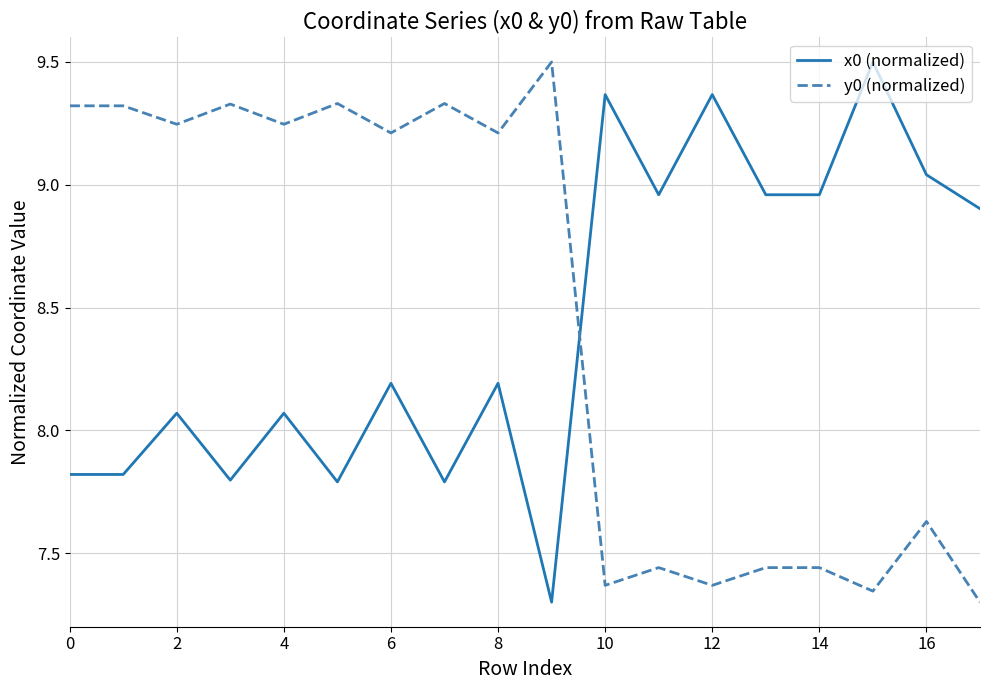

What is the difference between the maximum and minimum values in the x0 (normalized) series?

2.2